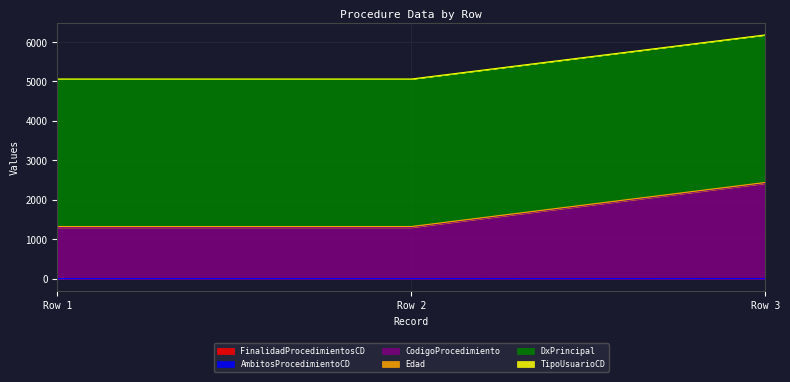

At which category is the sum across all series the highest?

Row 3